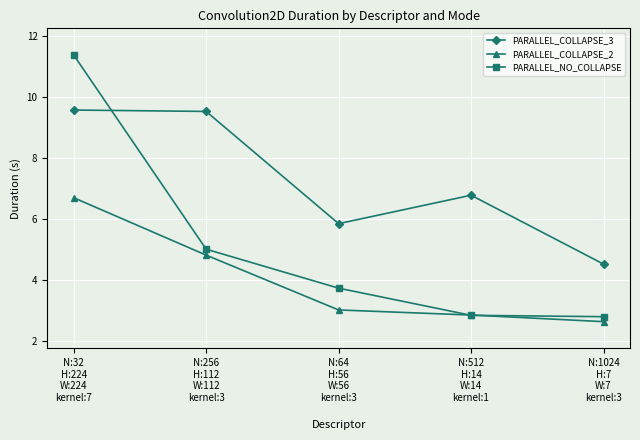

What is the label of the 5th point from the left?

N:1024
H:7
W:7
kernel:3
